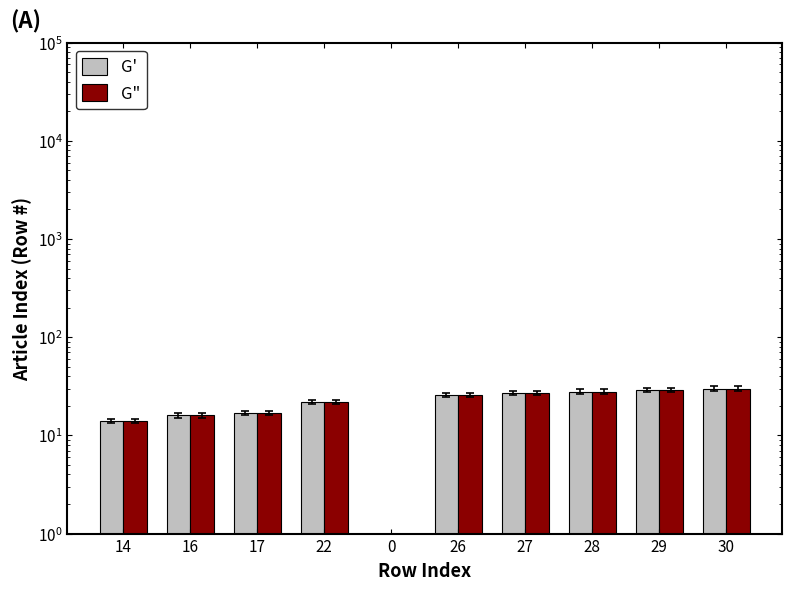

What position from the left is 16?

2